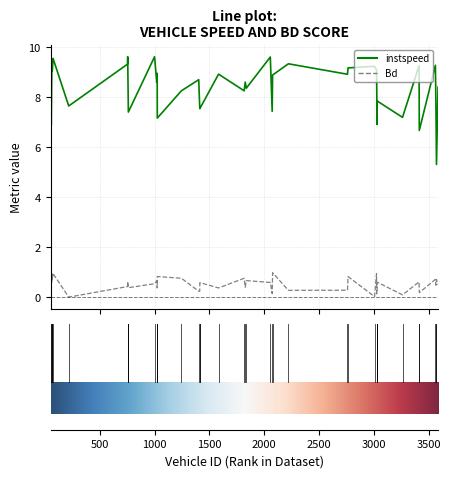

Rank the series by their maximum value, from lowest to highest.

Bd, instspeed